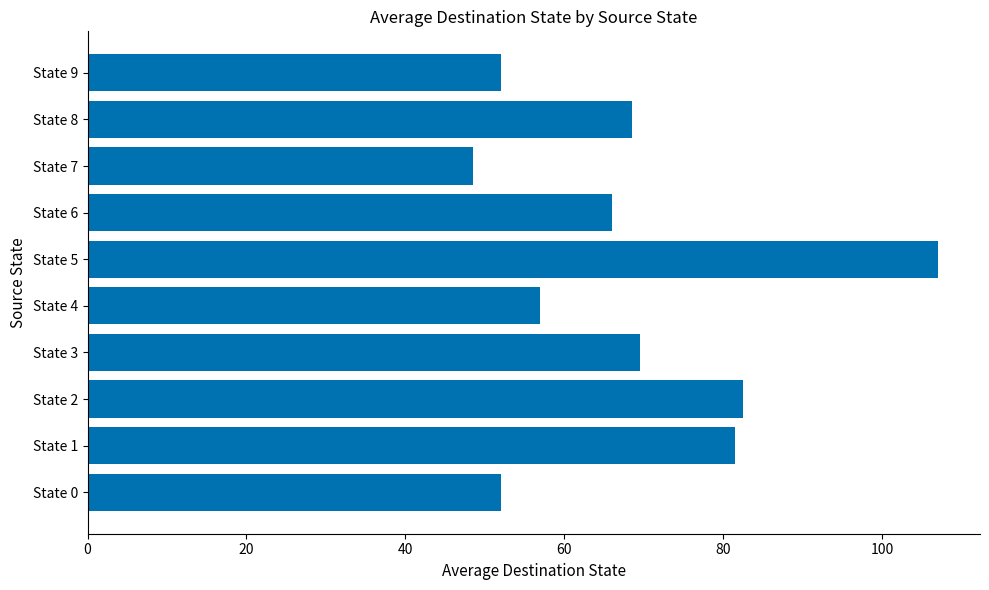

What is the sum of all values?

684.5